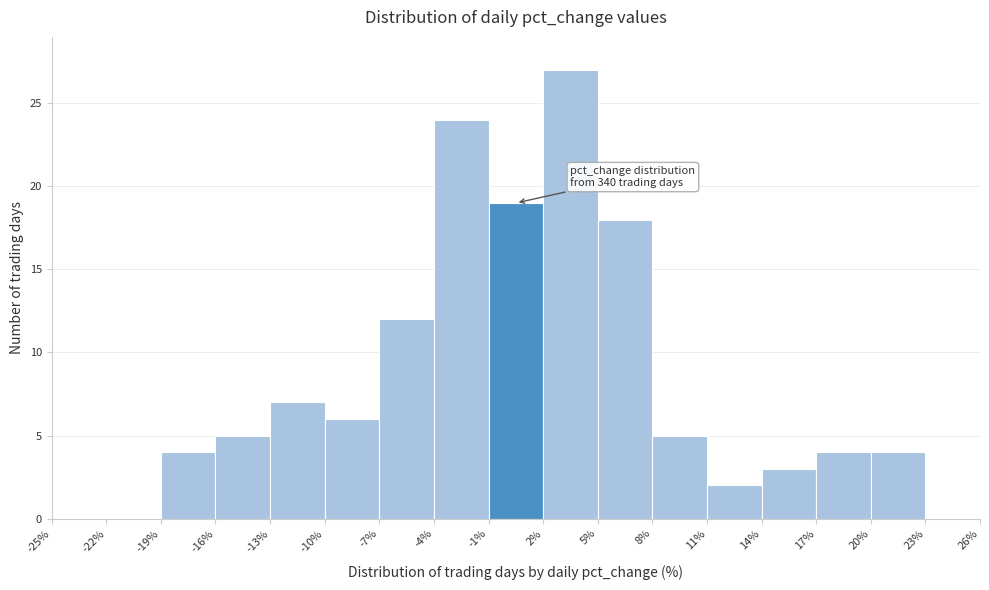

Which range on the x-axis has the tallest bar?

2% to 5%